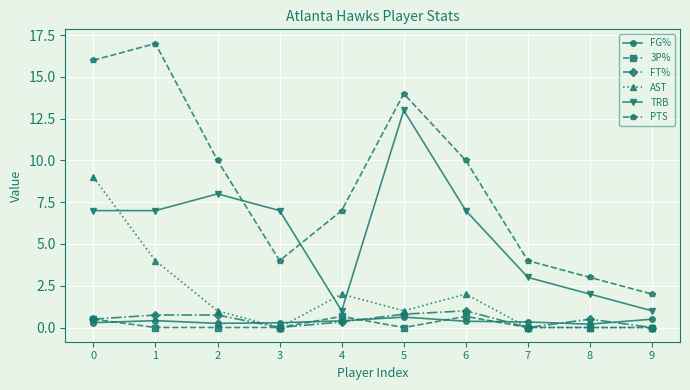

What is the greatest value displayed?

17.0